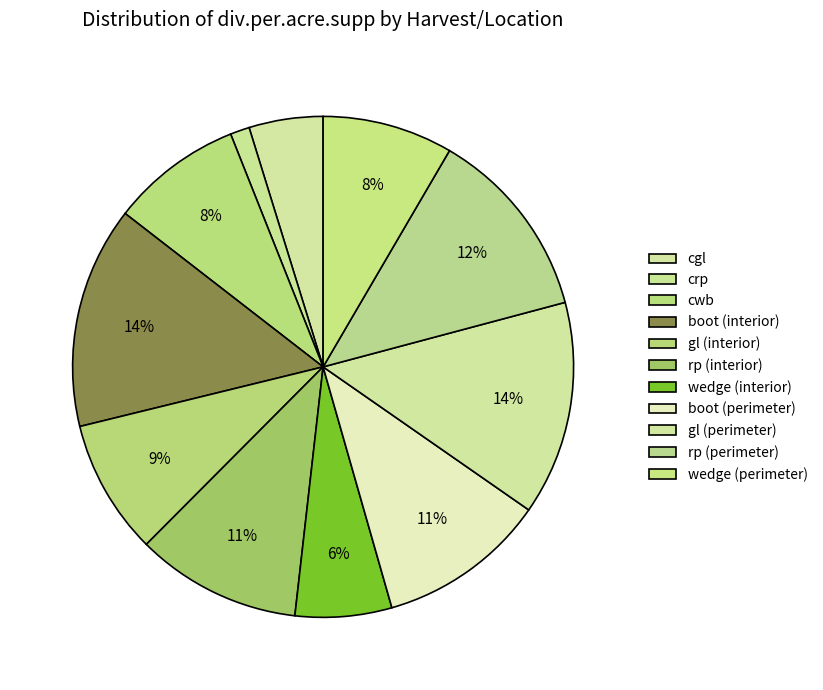

Do rp (perimeter) and boot (perimeter) together represent more than half of the pie?

No